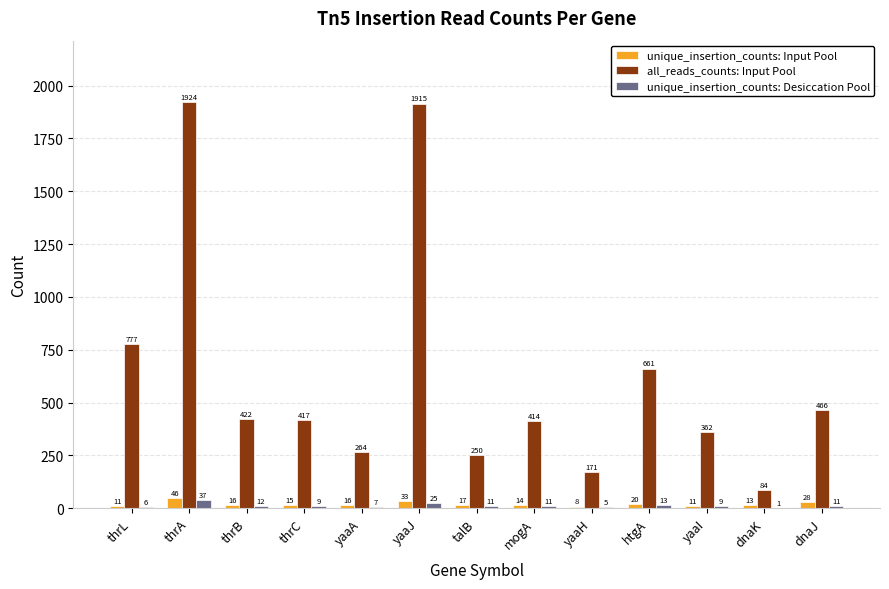

Are the bars horizontal?

No